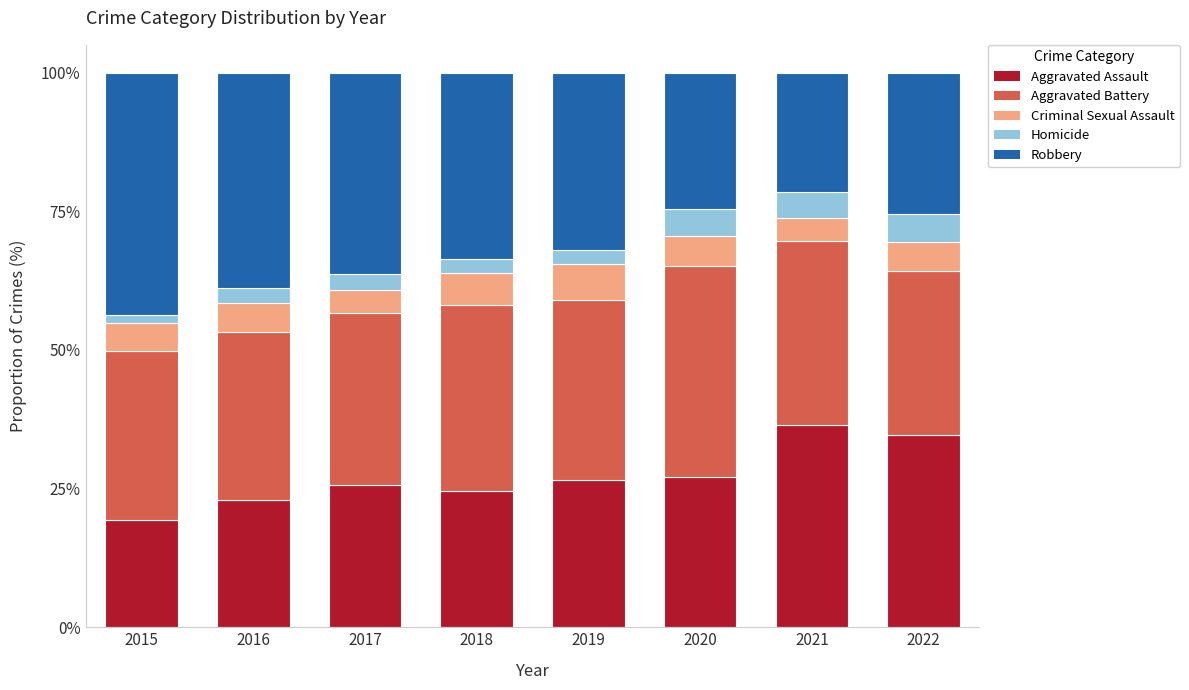

True or false: Aggravated Assault has a value of 13.9 at 2017.

False